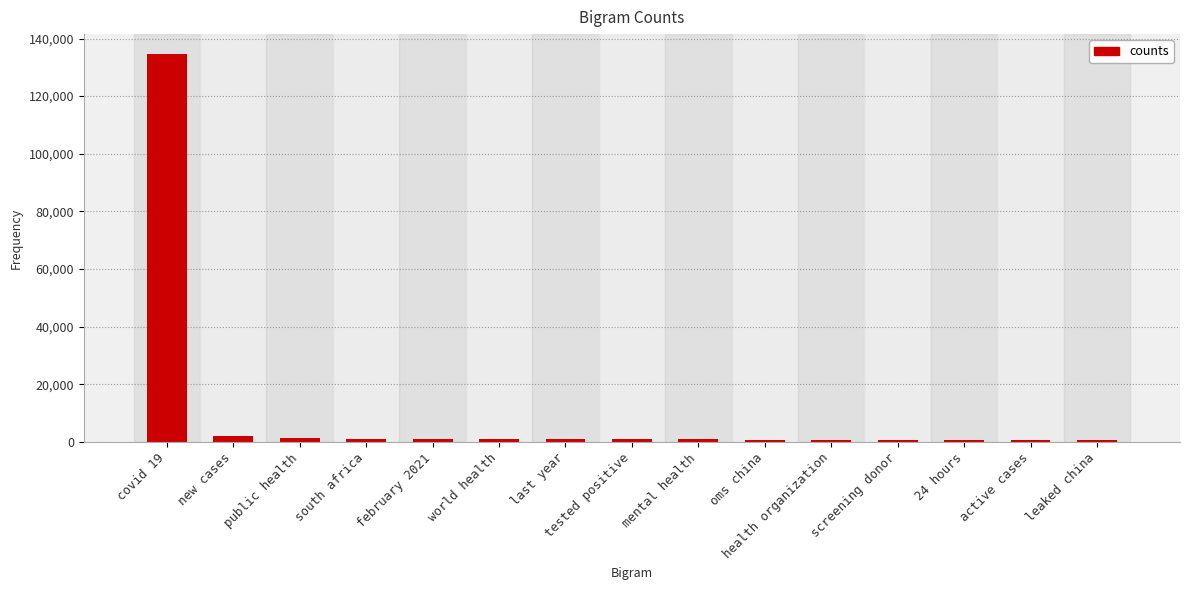

What is the approximate value at covid 19?

134795